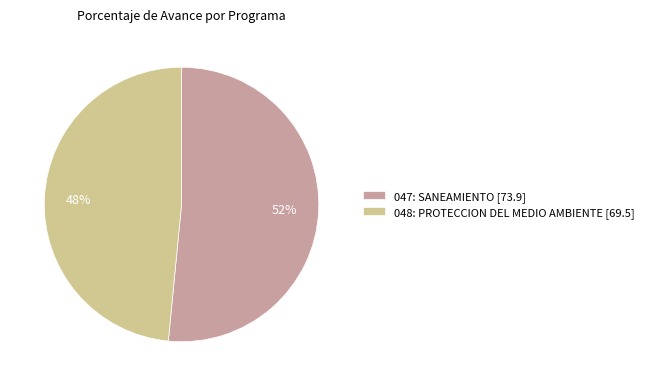

Which slice is the largest?

047: SANEAMIENTO